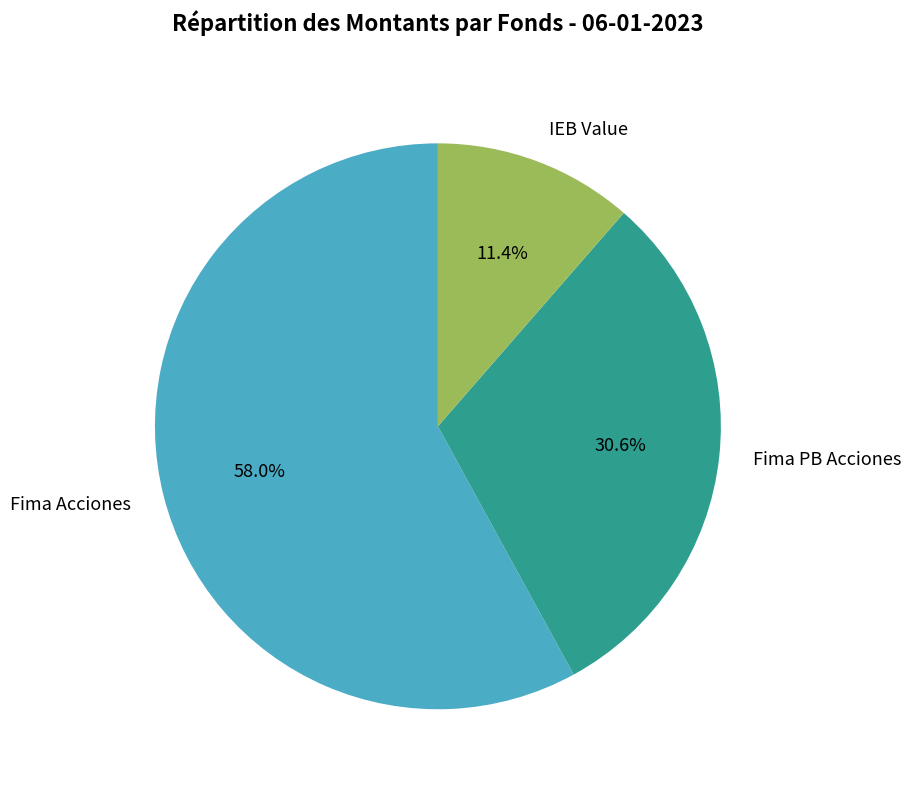

Is there any slice that represents more than half of the pie?

Yes